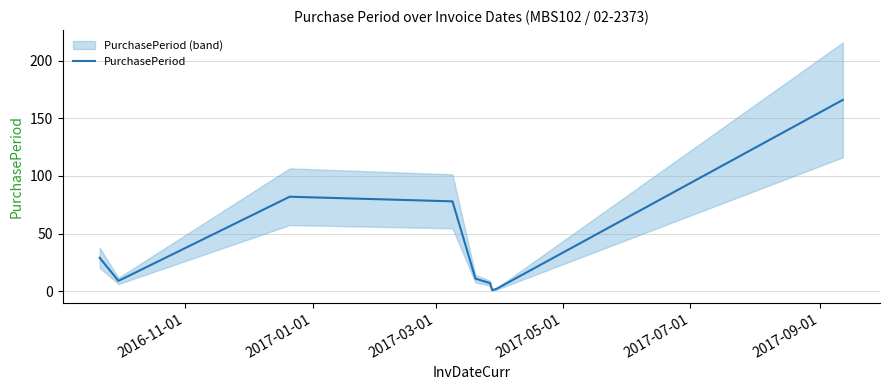

How many distinct data groups are displayed?

1